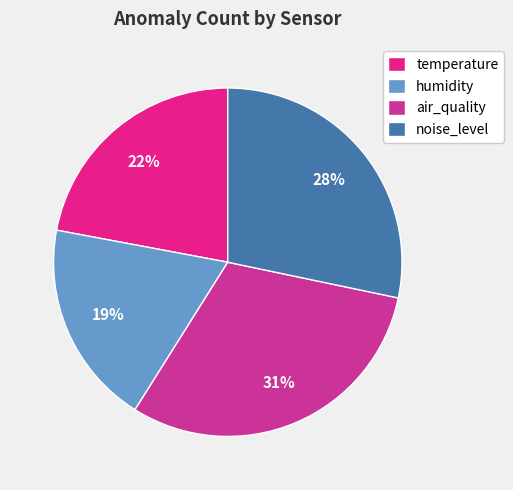

The air_quality slice represents 31% of the pie. True or false?

True